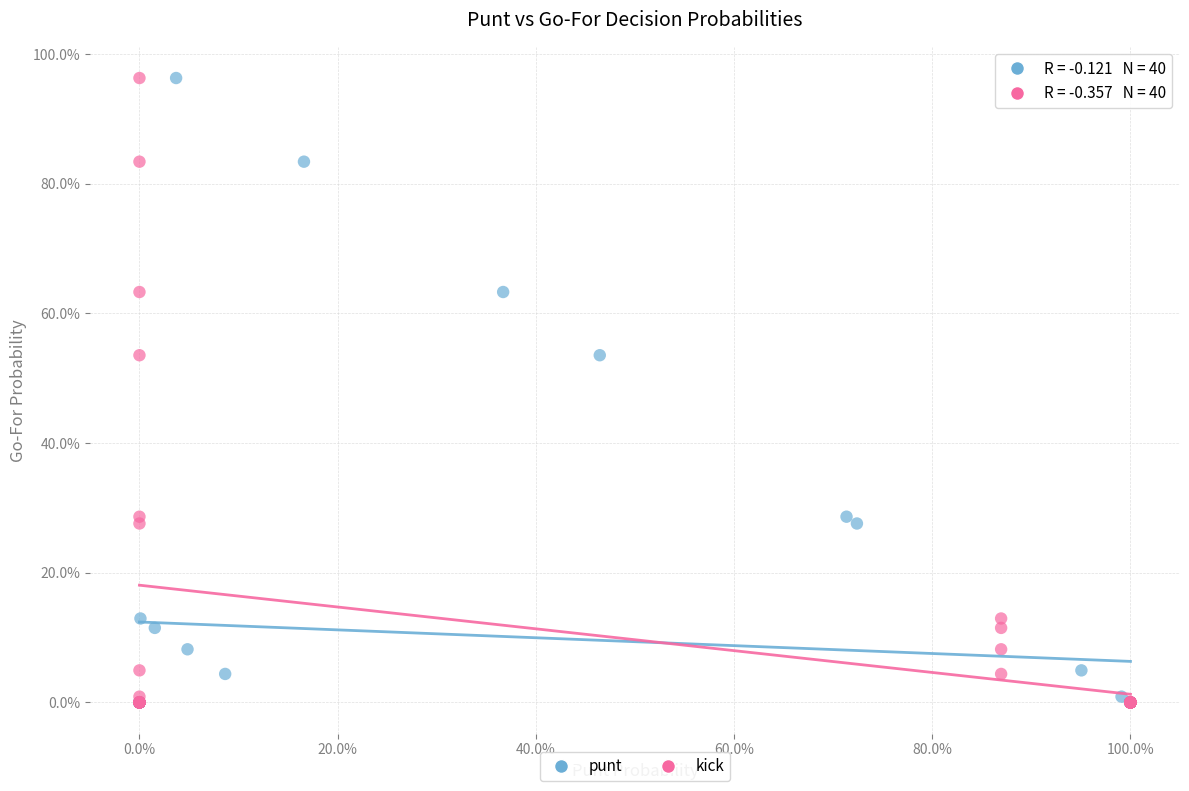

What are all the series names shown in the legend?

punt, kick